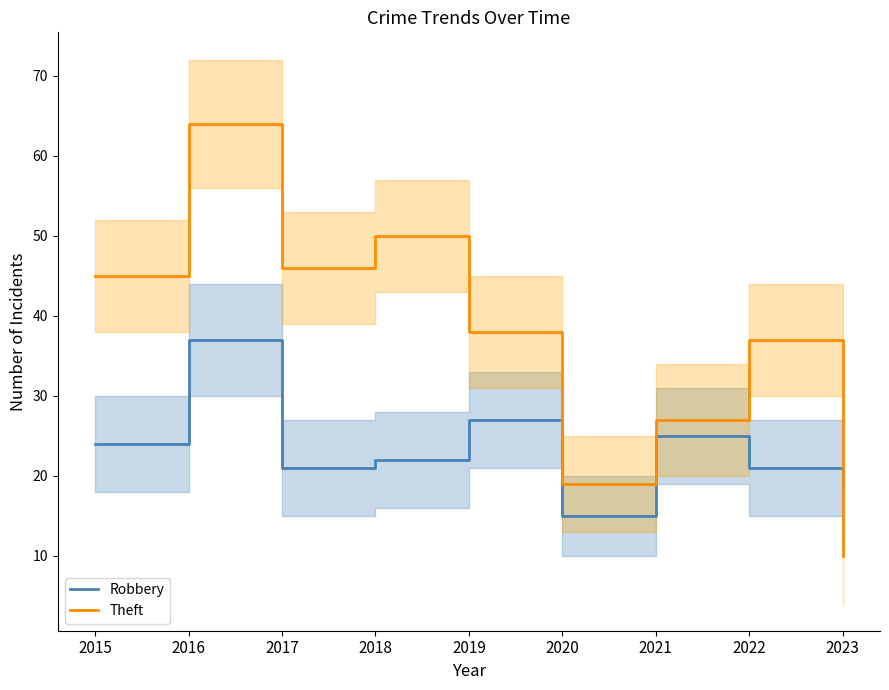

Is the value of Robbery at 2019 greater than the value of Theft at 2019?

No